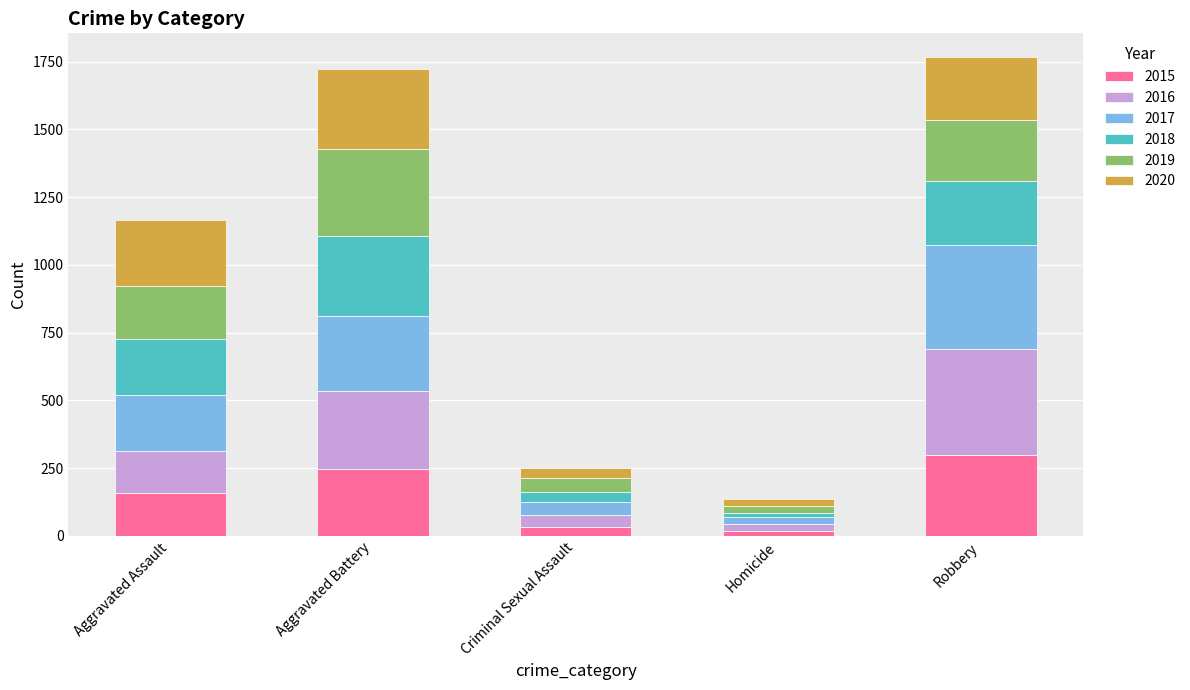

What is the total value across all series at Robbery?

1766